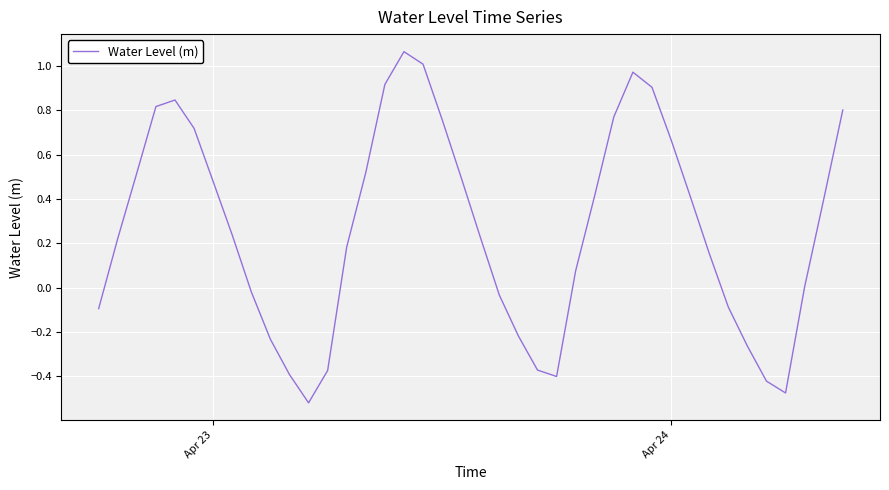

What is the average value?

0.3